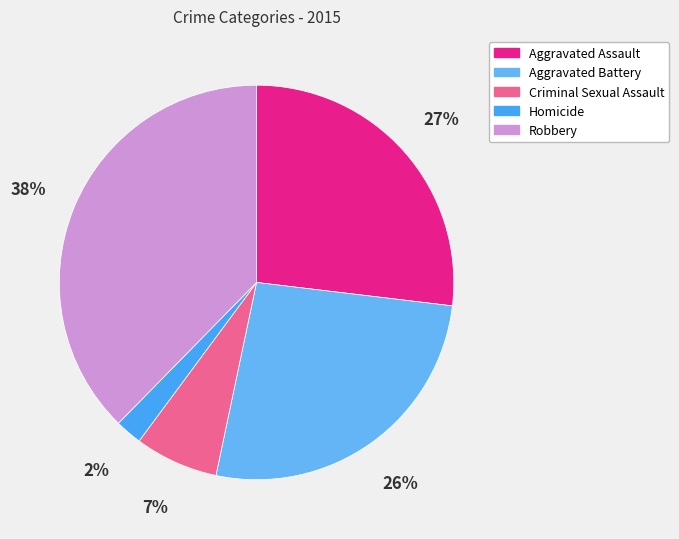

To the nearest percent, what percentage of the pie is Criminal Sexual Assault?

7%